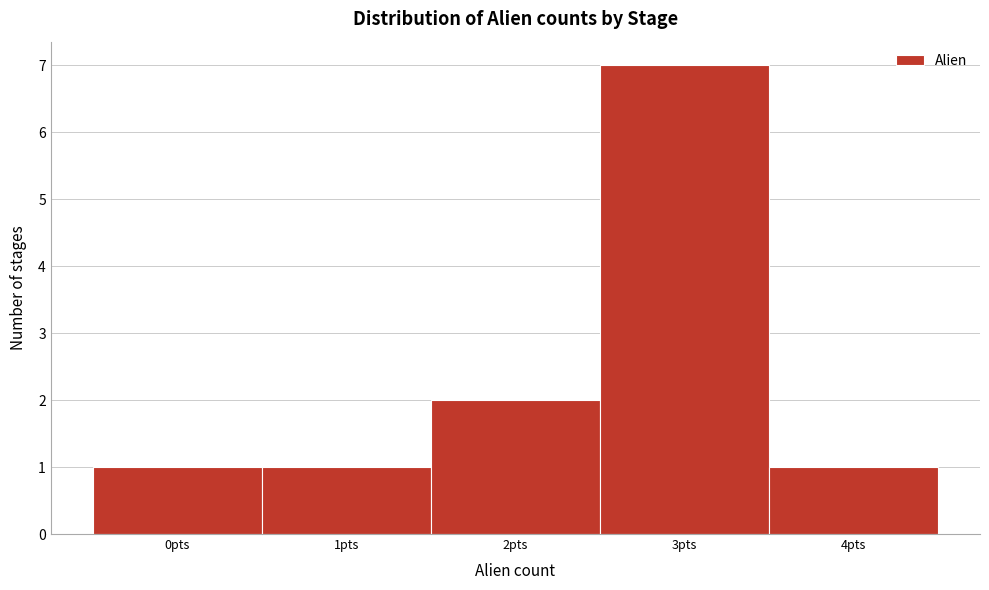

Reading left to right, transcribe this chart: for each bar, give the range it covers on the x-axis and its height. The values are not printed on the chart, so give them approximately, as read against the axis.

-0.5 to 0.5: 1
0.5 to 1.5: 1
1.5 to 2.5: 2
2.5 to 3.5: 7
3.5 to 4.5: 1